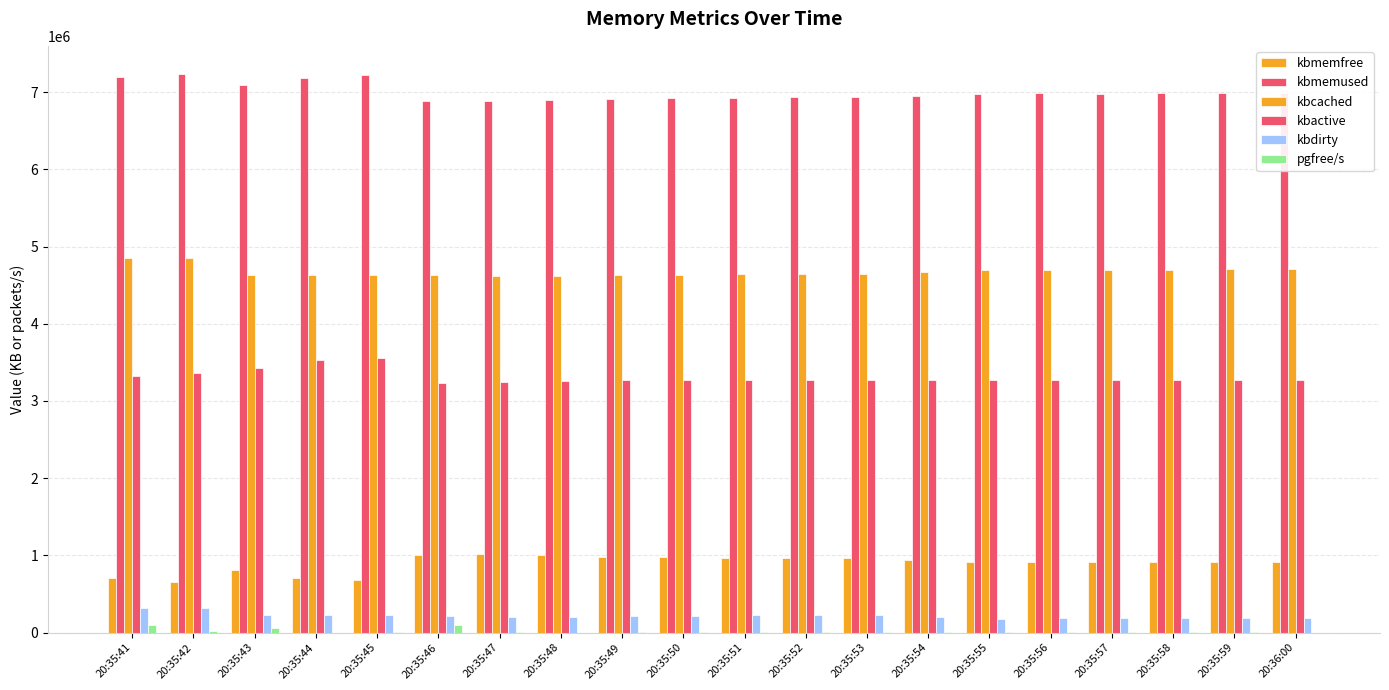

How many distinct data groups are displayed?

6